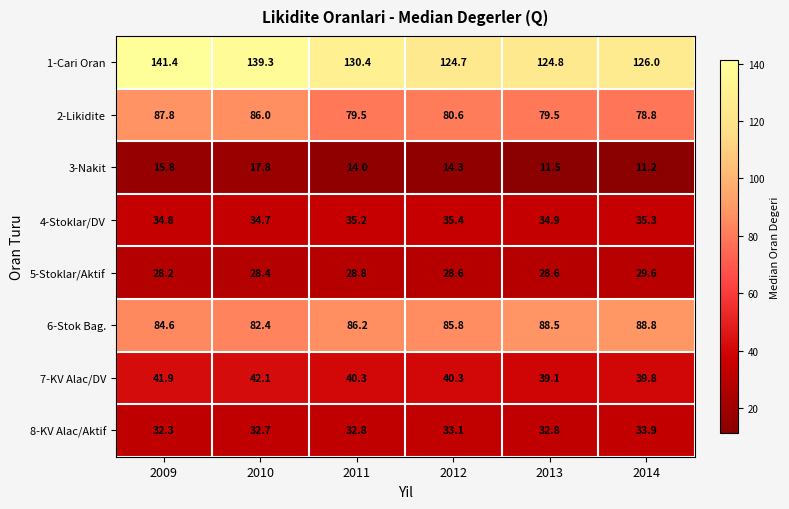

At how many categories does at least one series exceed 95?

6